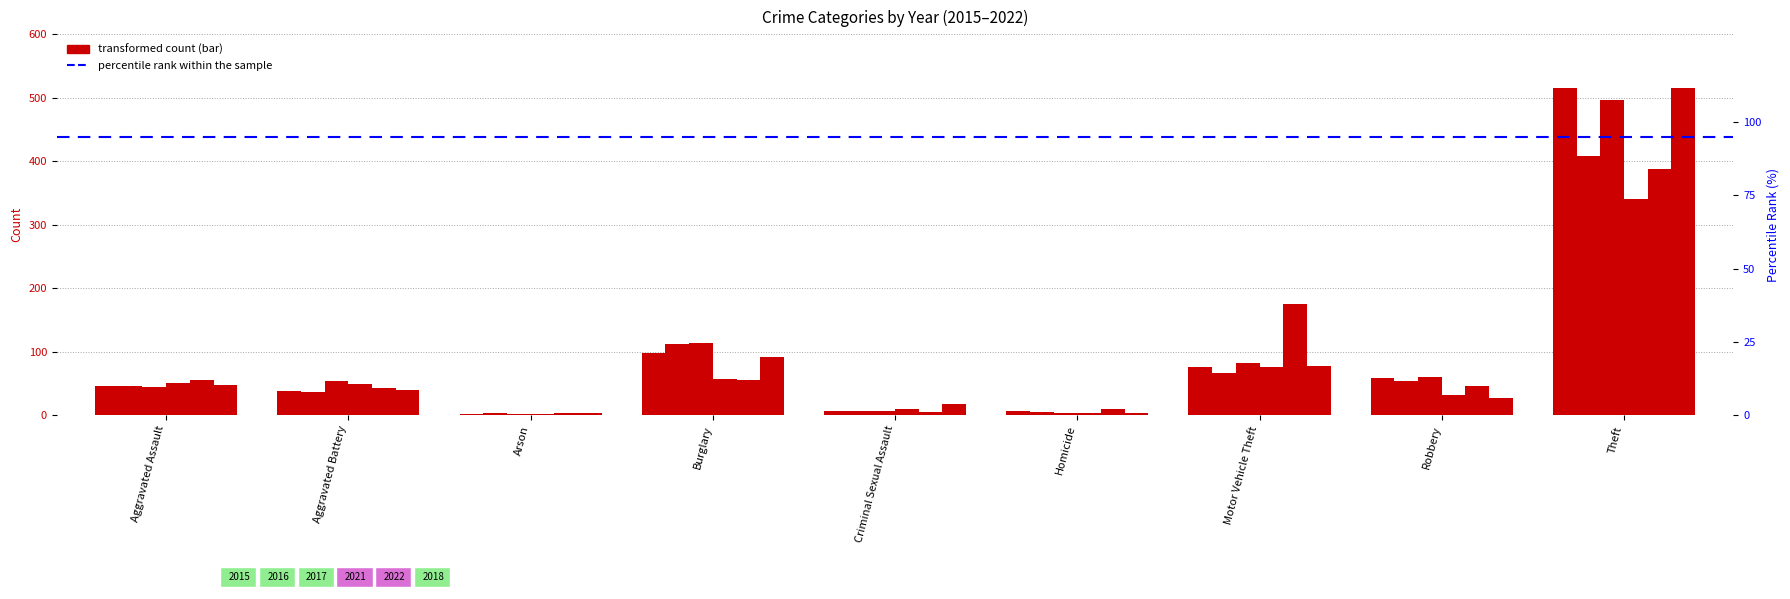

What is the greatest value displayed?

515